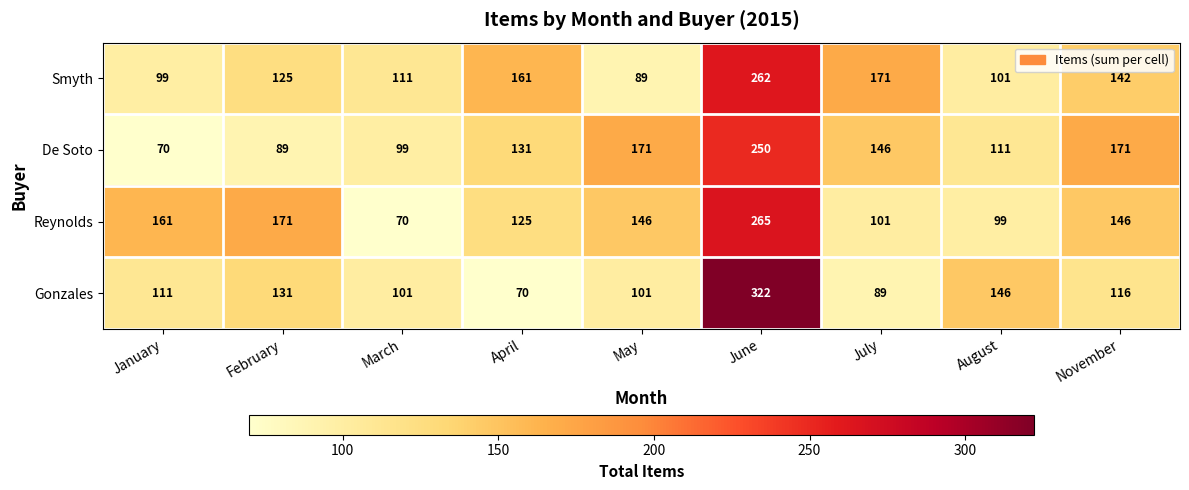

What is the sum of the De Soto values at May and August?

282